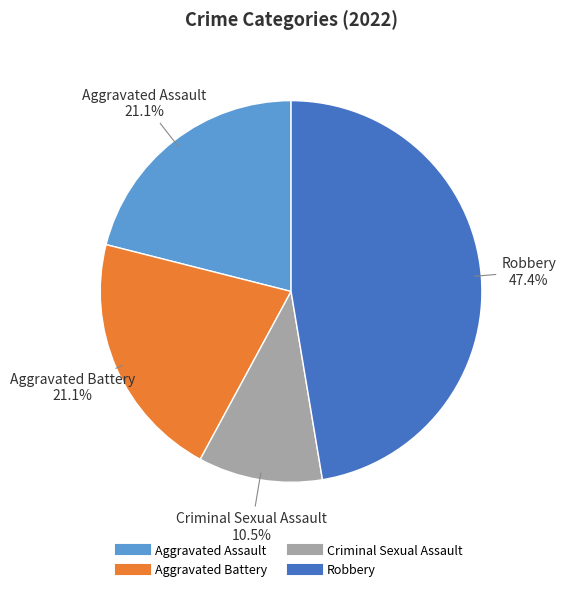

Does Aggravated Assault represent more than half of the total?

No